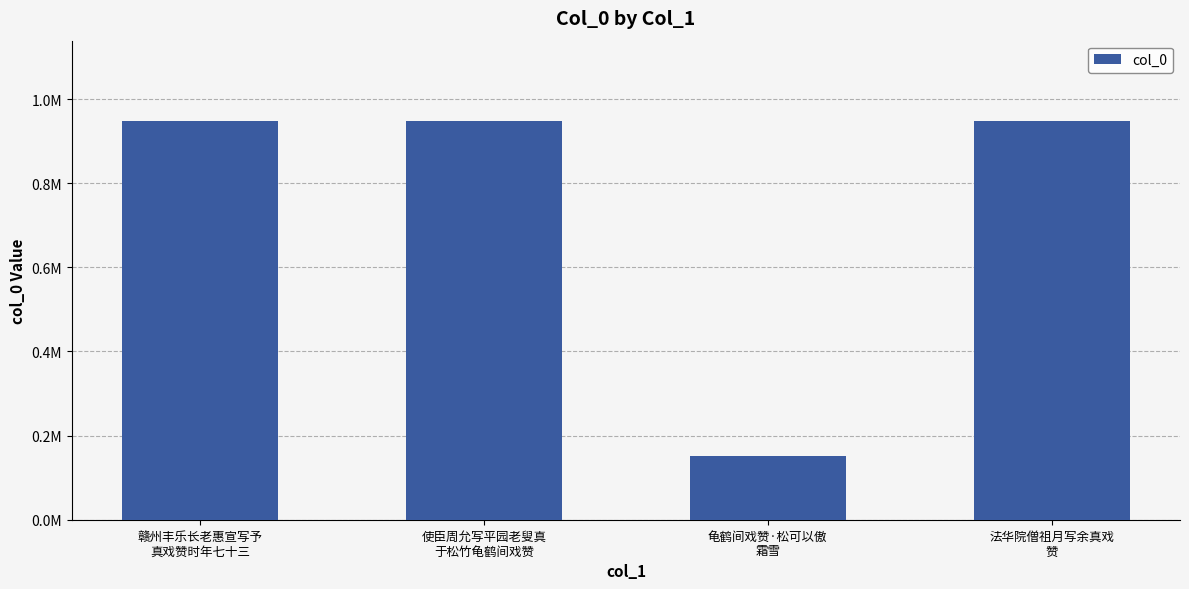

Rank the categories by value from lowest to highest.

龟鹤间戏赞·松可以傲
霜雪, 赣州丰乐长老惠宣写予
真戏赞时年七十三, 法华院僧祖月写余真戏
赞, 使臣周允写平园老叟真
于松竹龟鹤间戏赞